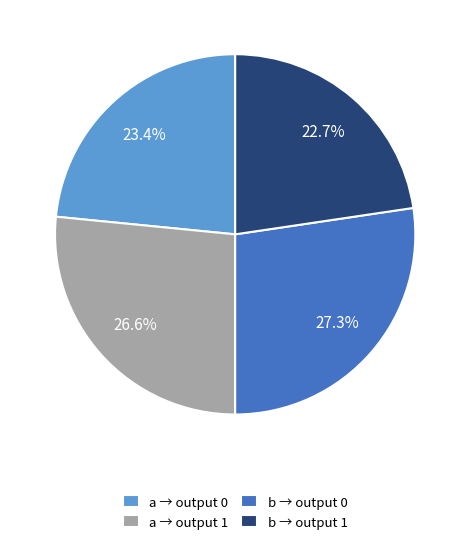

To the nearest percent, what is the average slice percentage?

25%